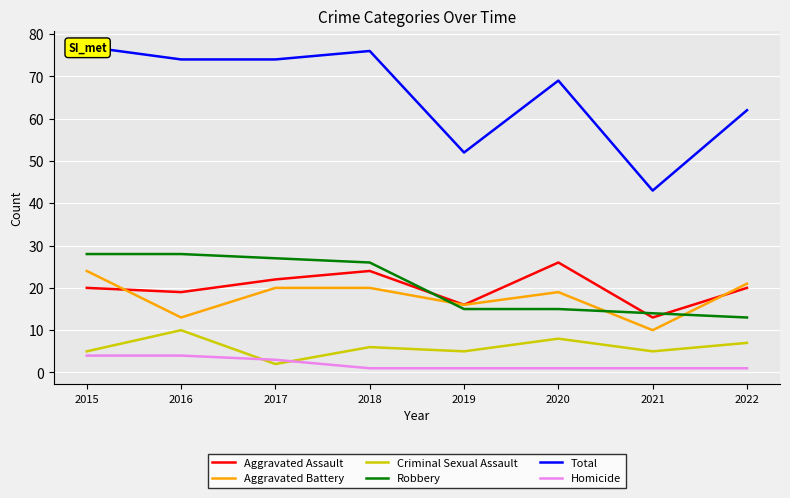

How many interior local peaks does the Total series have?

2